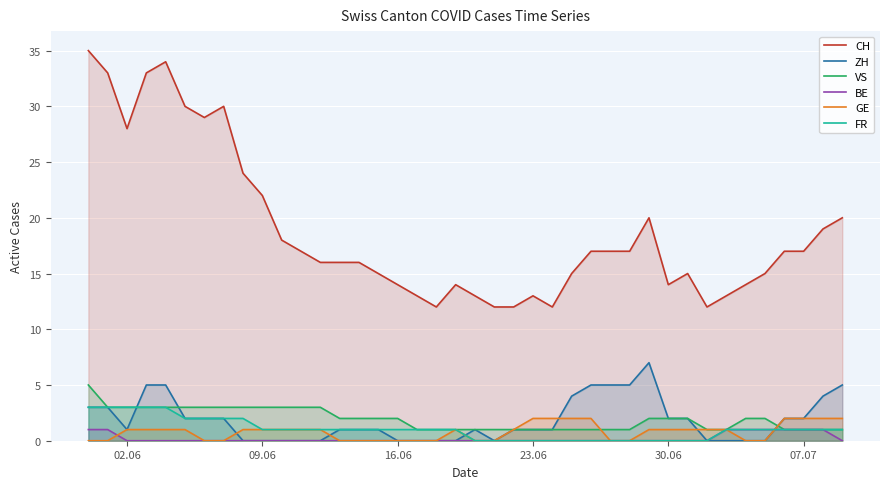

What is the greatest value displayed?

35